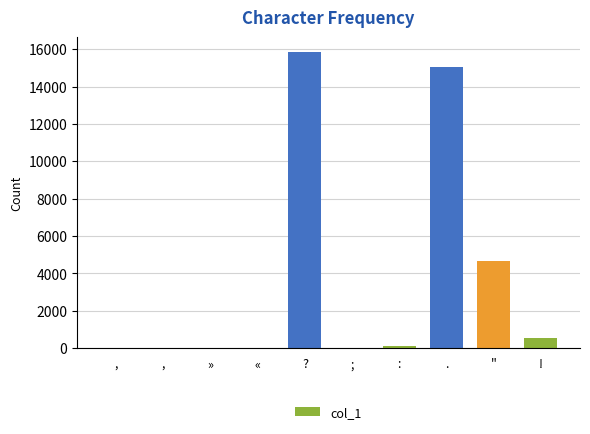

What is the sum of the values at » and "?

4687